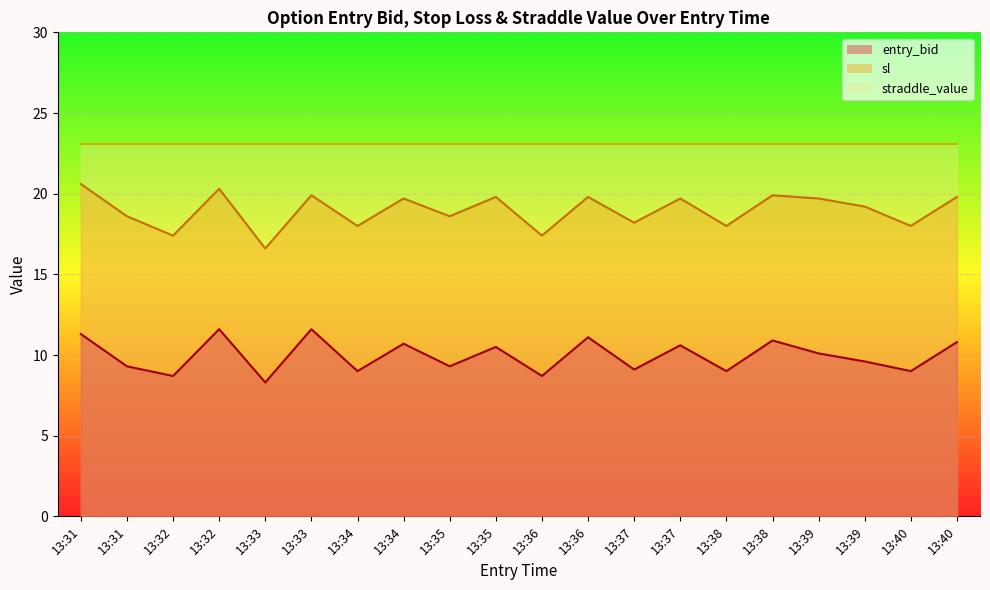

Between 13:34 and 13:31, which is larger?

13:31